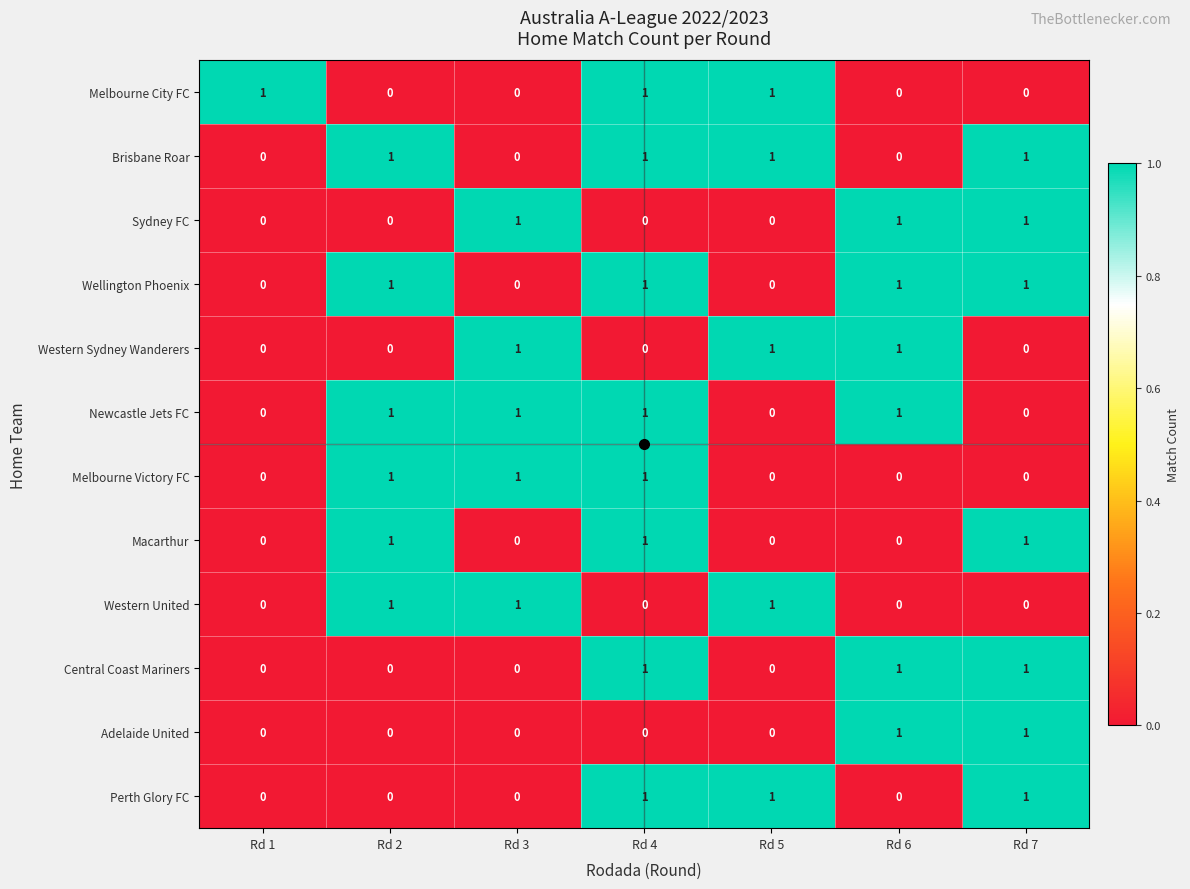

What is the sum of all Brisbane Roar values?

4